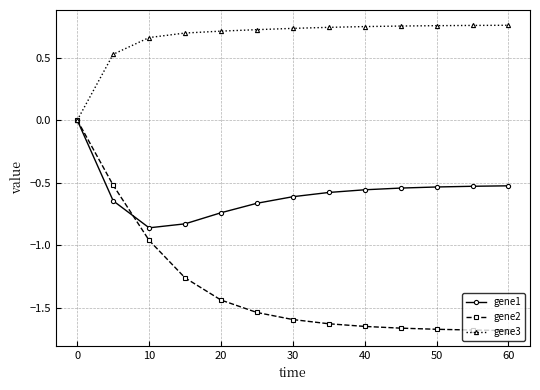

Which series has the largest range (max minus min)?

gene2